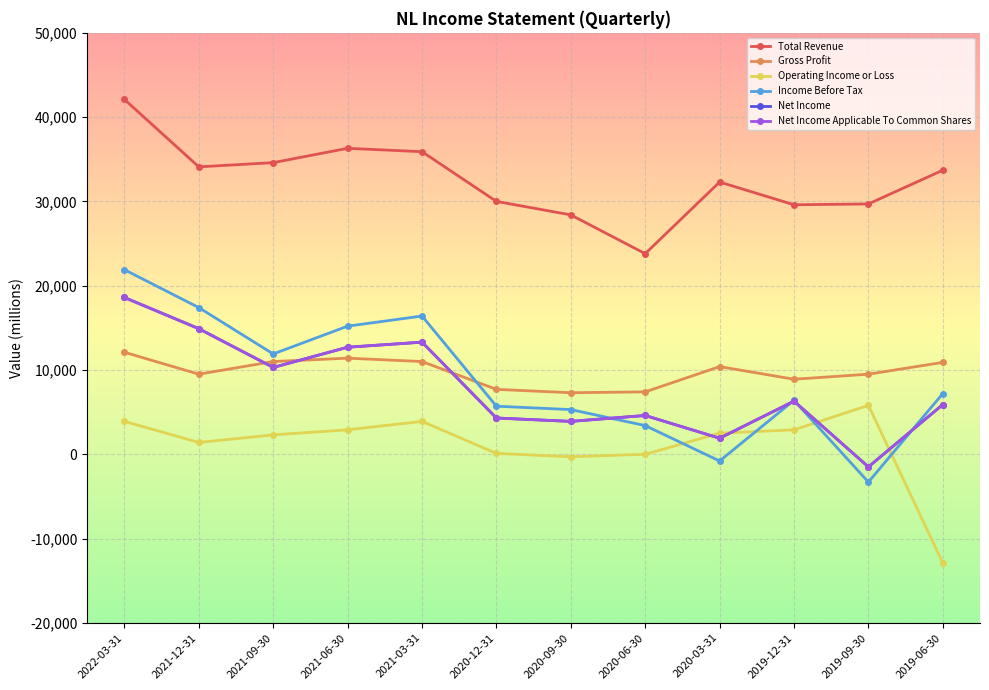

Between 2019-12-31 and 2019-09-30, which is larger?

2019-09-30